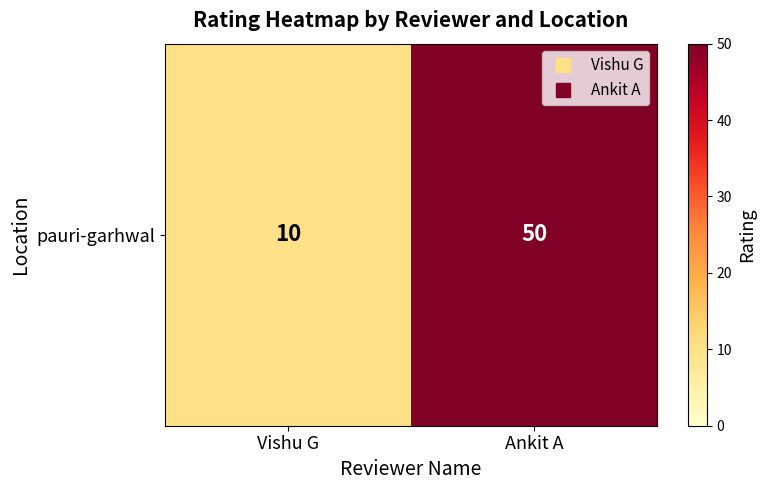

Which category has the highest value across all series?

Ankit A